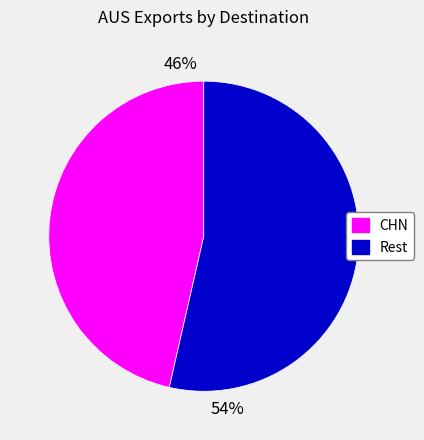

Do CHN and Rest together represent more than half of the pie?

Yes